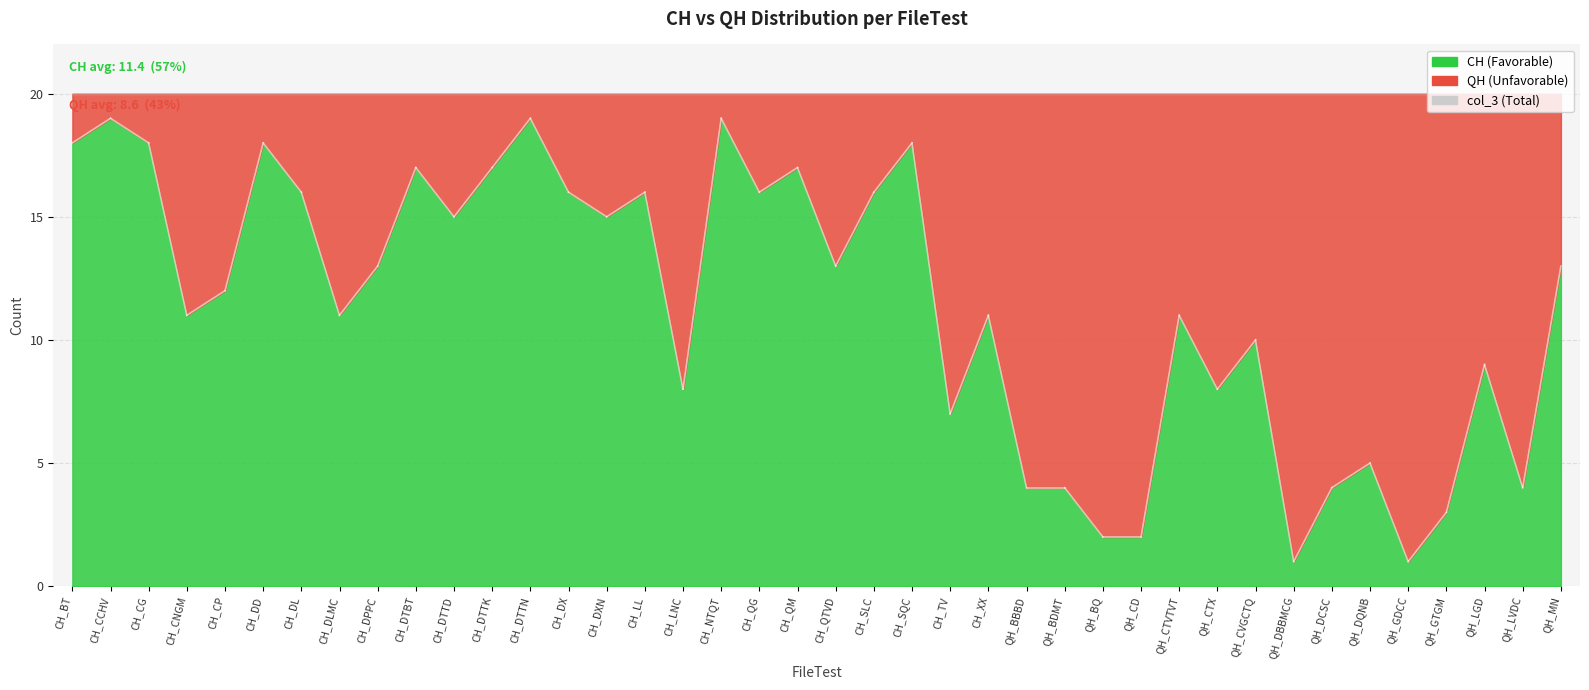

True or false: CH and col_3 intersect in this chart.

False